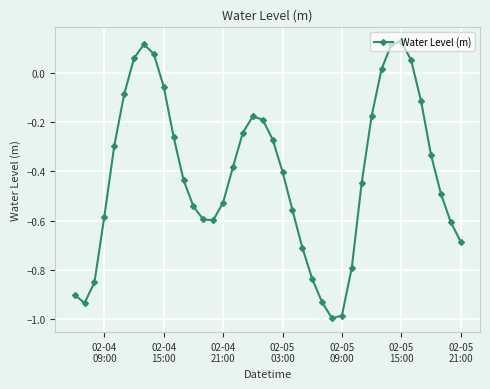

What is the difference between the maximum and second lowest values?

1.1